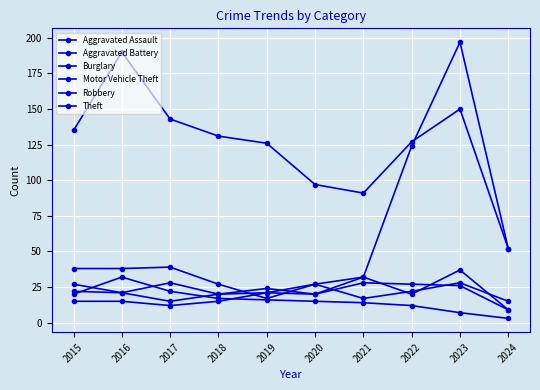

How many data points in Robbery are less than 24?

5